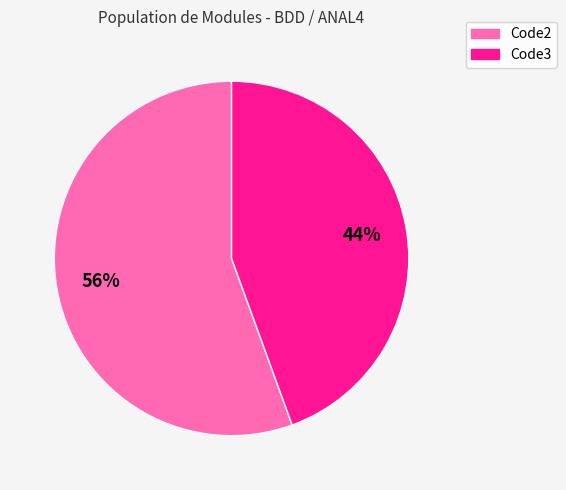

How many slices are in this pie chart?

2